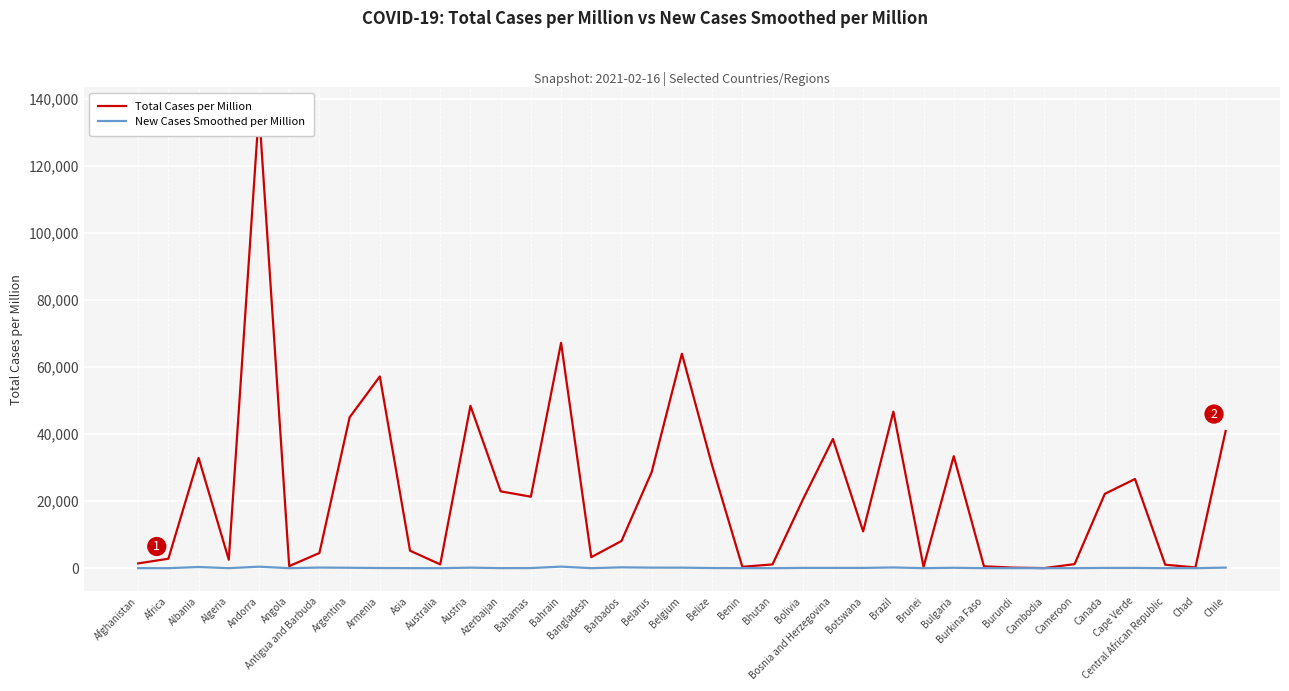

At which category does the chart reach its peak across all series?

Andorra